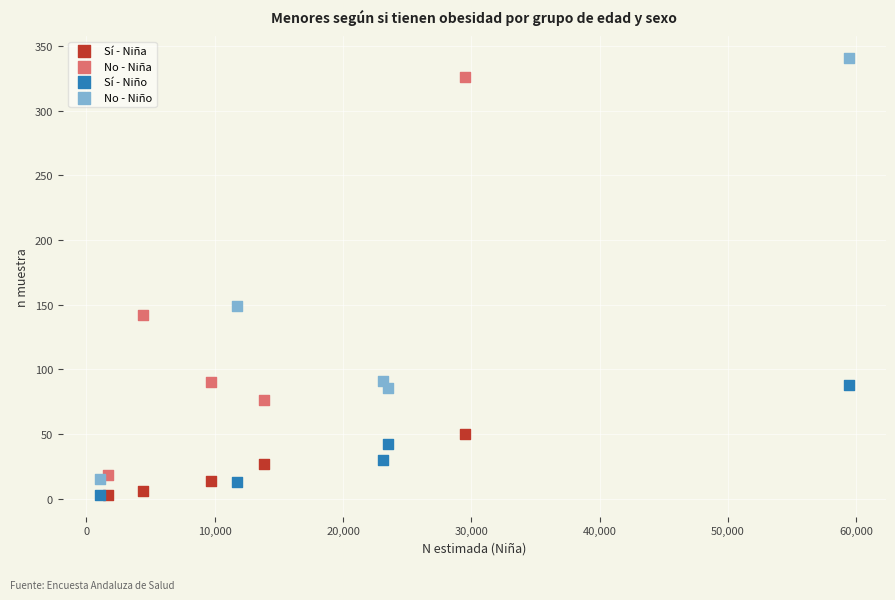

What are all the series names shown in the legend?

Sí - Niña, No - Niña, Sí - Niño, No - Niño